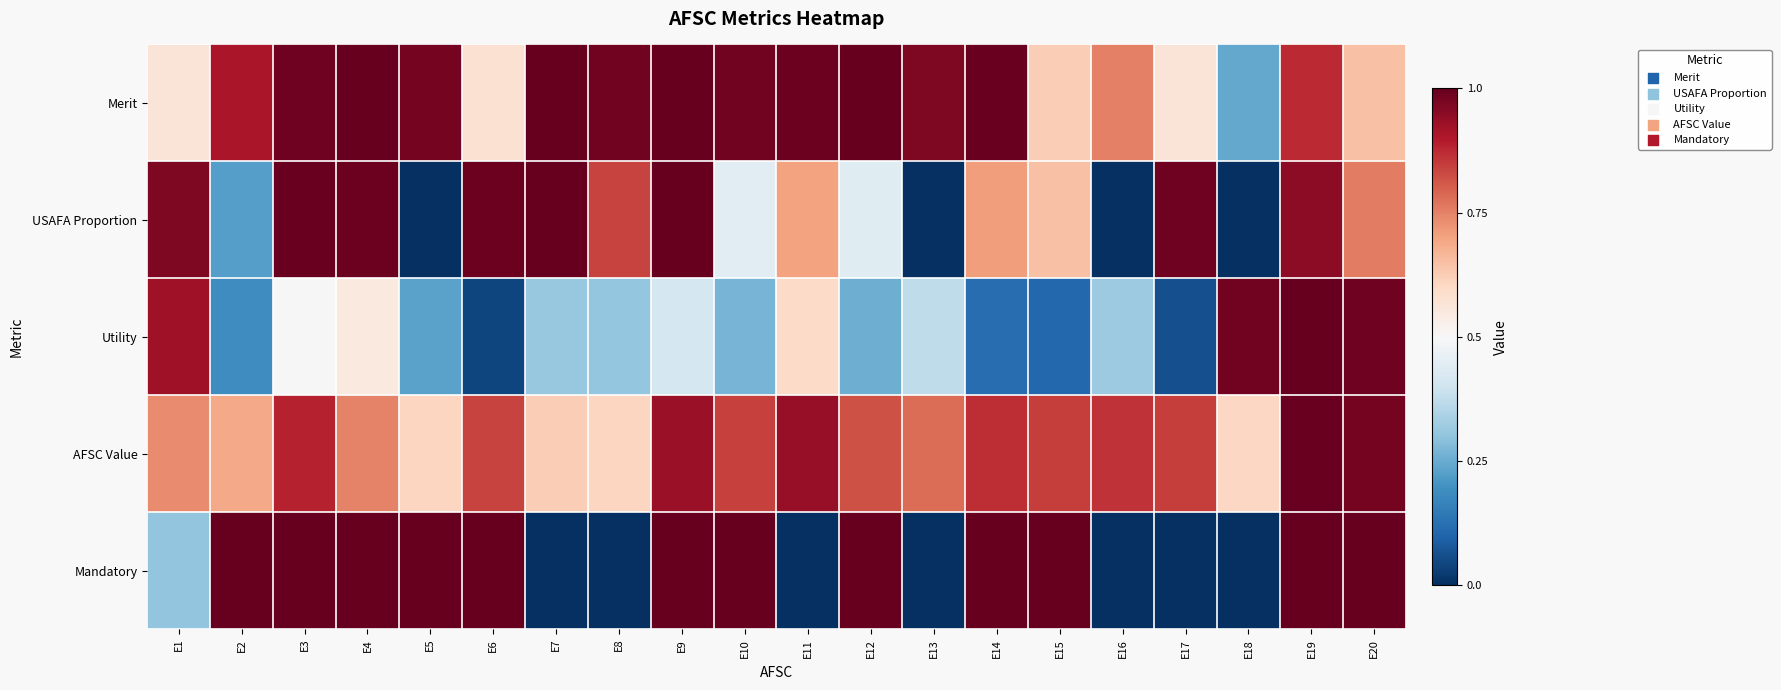

Which series has the widest spread of values?

Mandatory